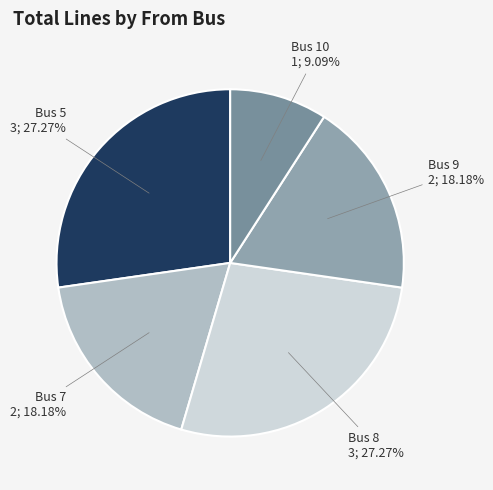

How many segments does this pie chart have?

5